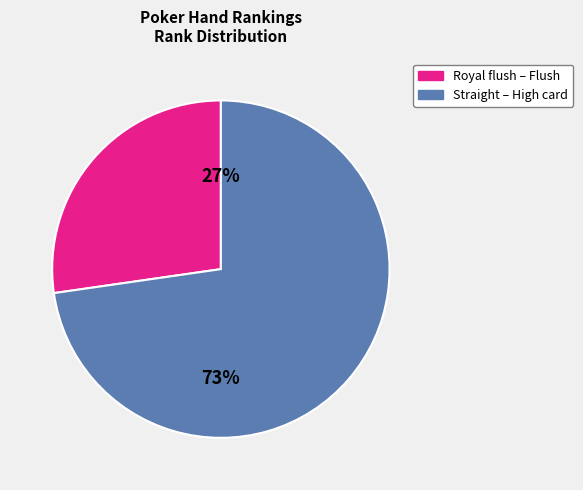

To the nearest percent, what is the average slice percentage?

50%